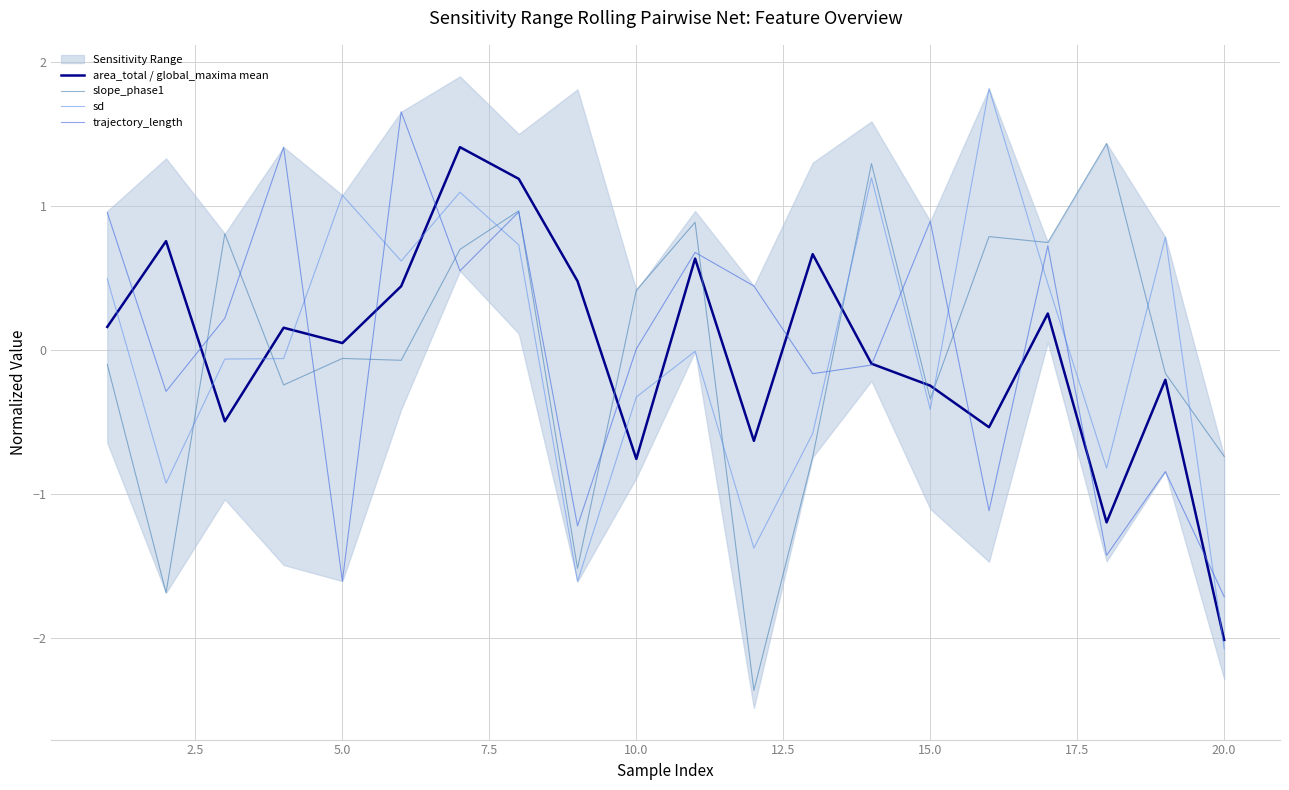

What are all the series names shown in the legend?

area_total / global_maxima mean, slope_phase1, sd, trajectory_length